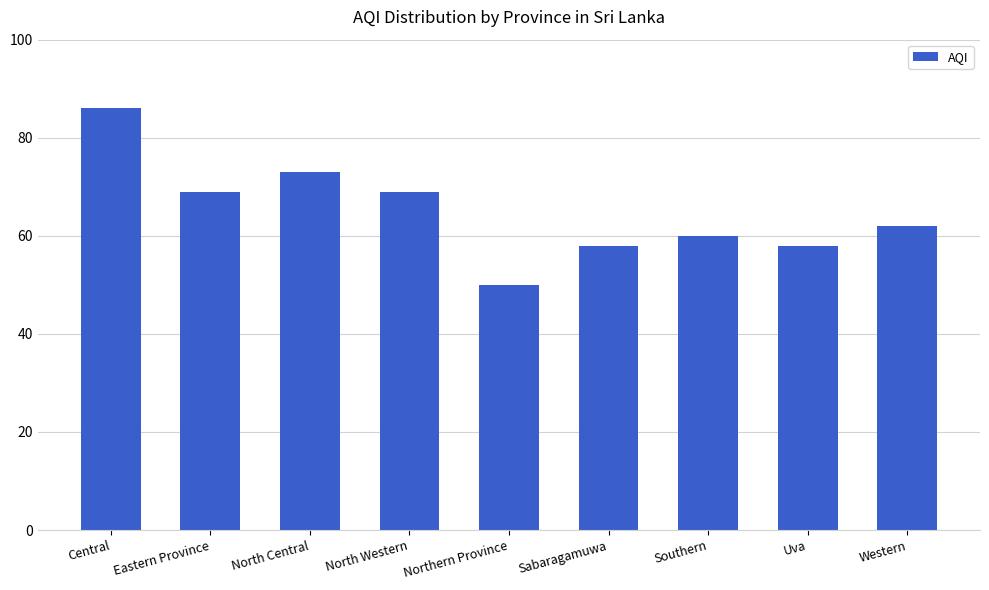

How many bars are there in total?

9